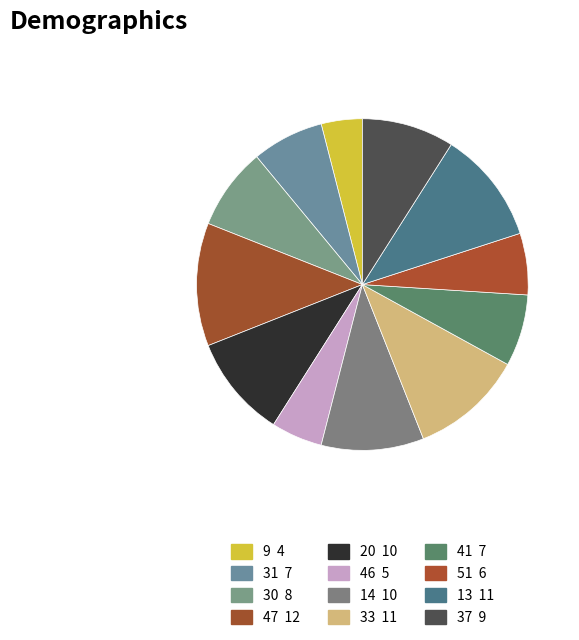

Rank the categories by value from highest to lowest.

47, 33, 13, 20, 14, 37, 30, 31, 41, 51, 46, 9